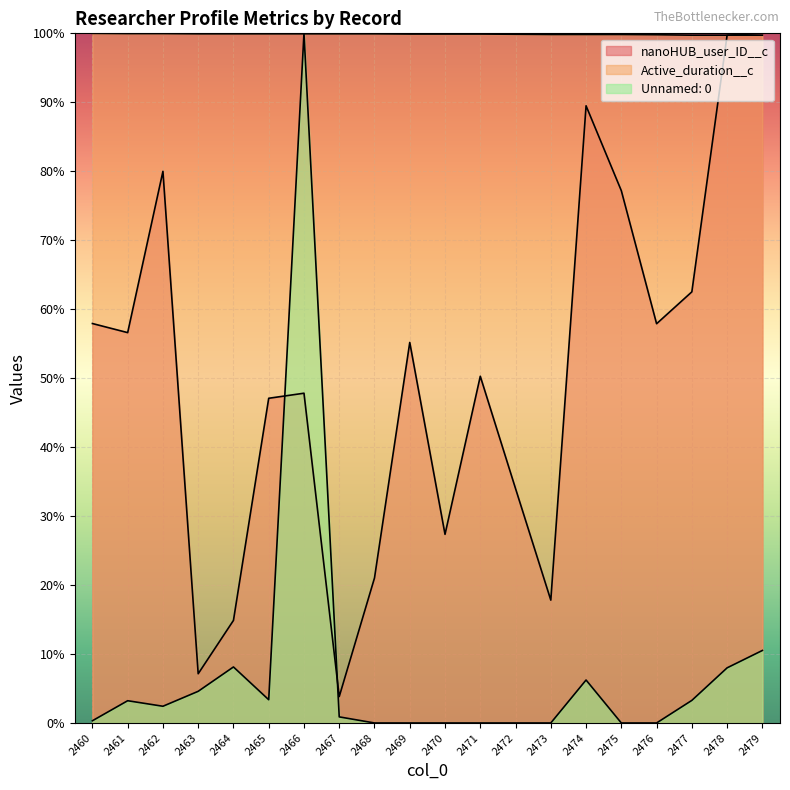

At which label does Unnamed: 0 first exceed 2?

2461